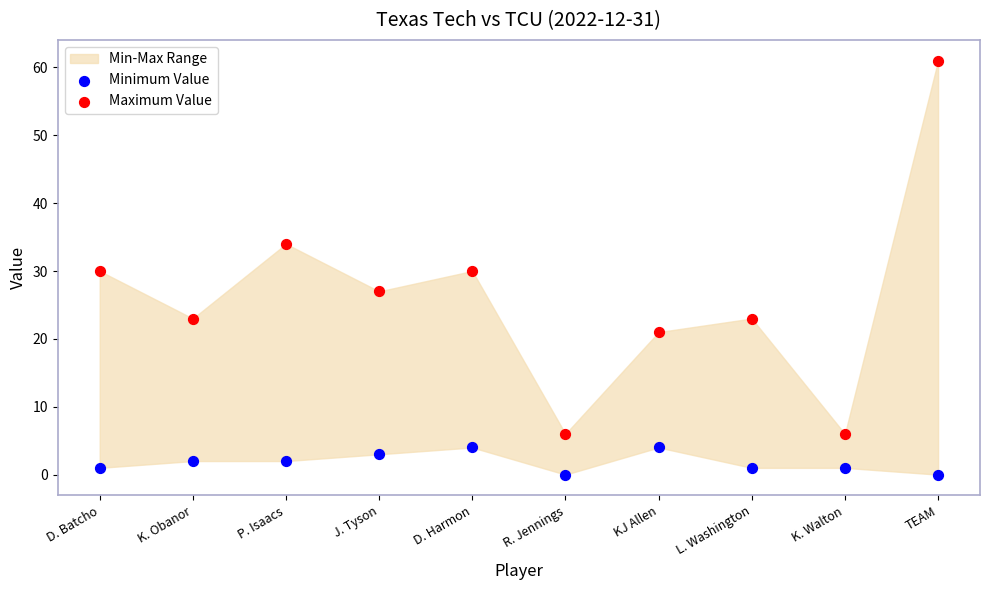

Which series has the largest Y range (max minus min)?

Maximum Value